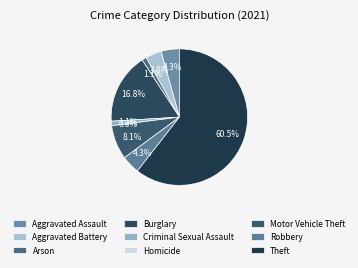

What percentage is the Arson slice, to the nearest percent?

1%